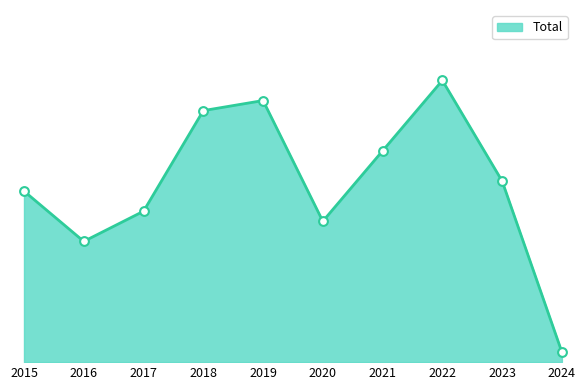

What is the change in value from 2015 to 2022?

+11